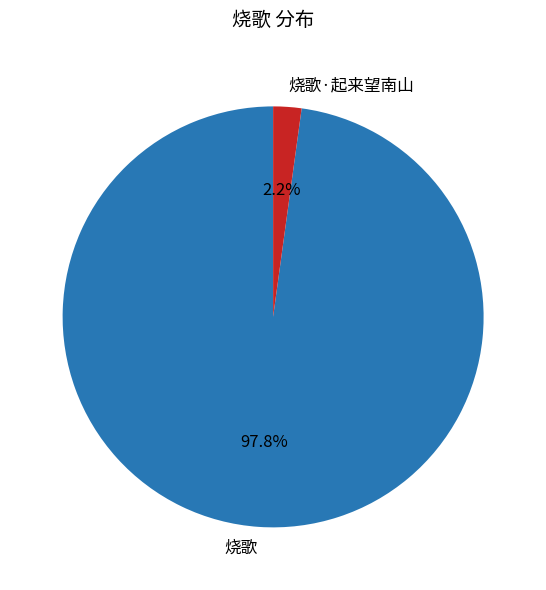

True or false: 烧歌 accounts for 98% of the total.

True